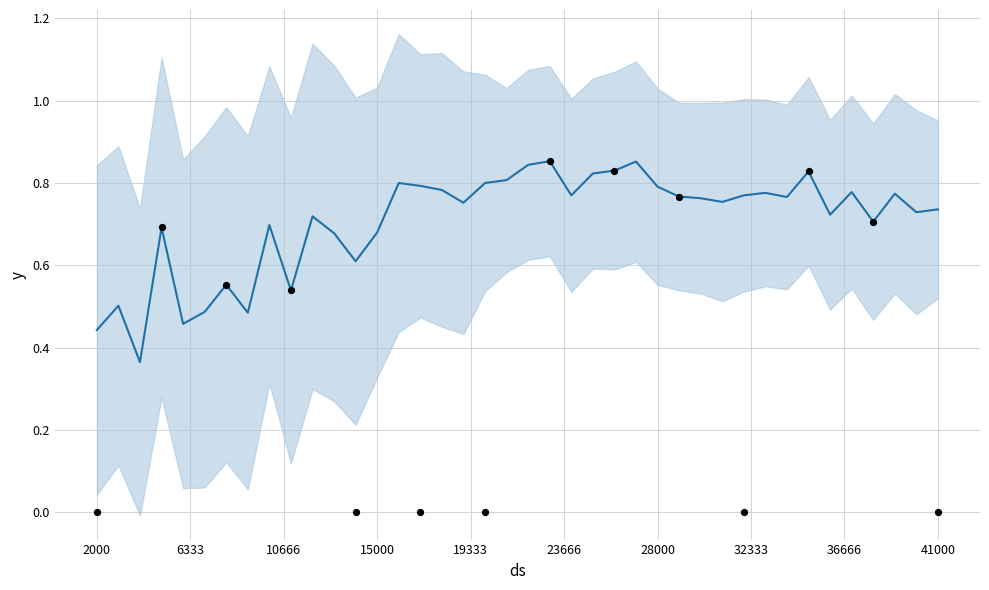

Which has a higher value, 27000 or 20000?

27000